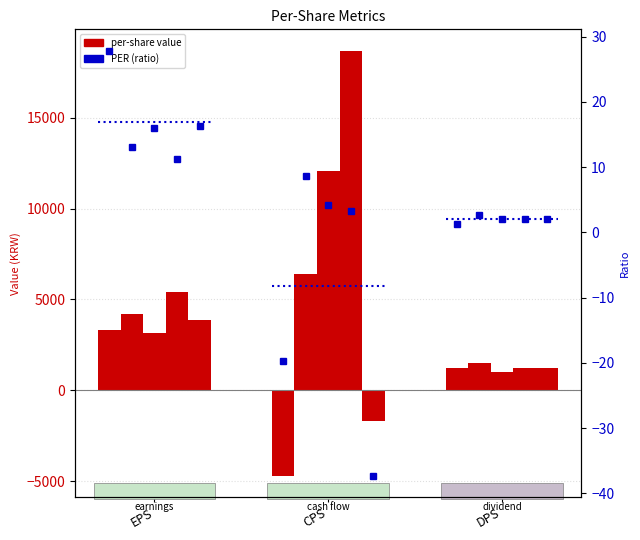

What value does the data have at EPS, to the nearest 50?

3350